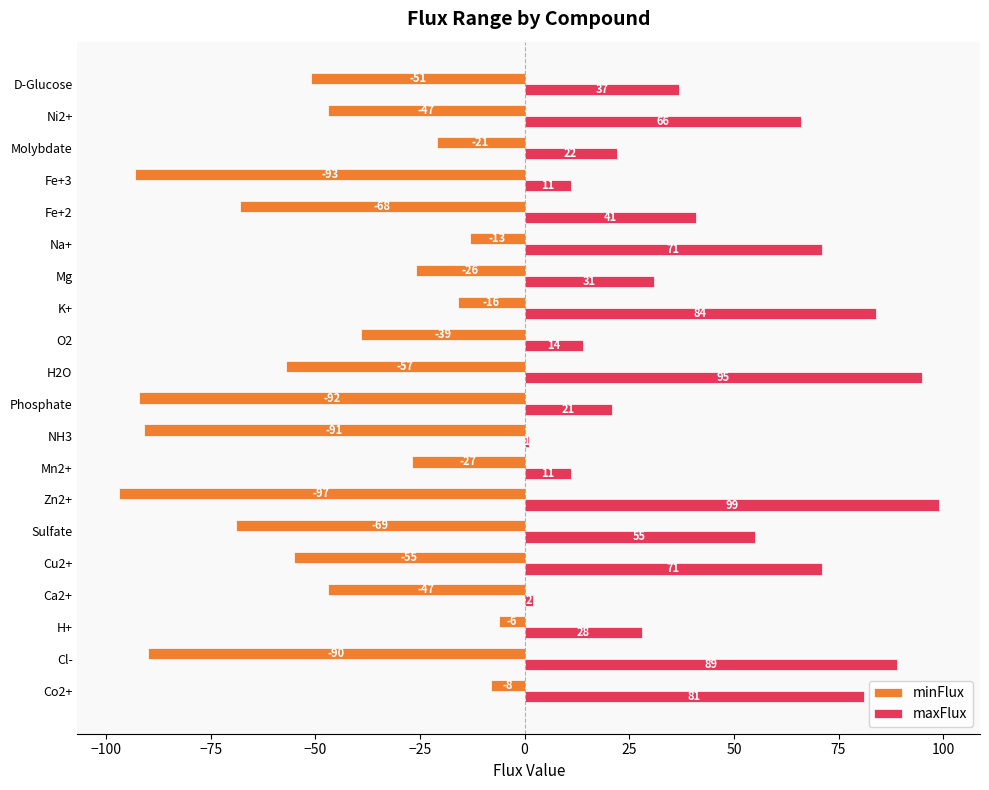

How many categories are shown in the chart?

20